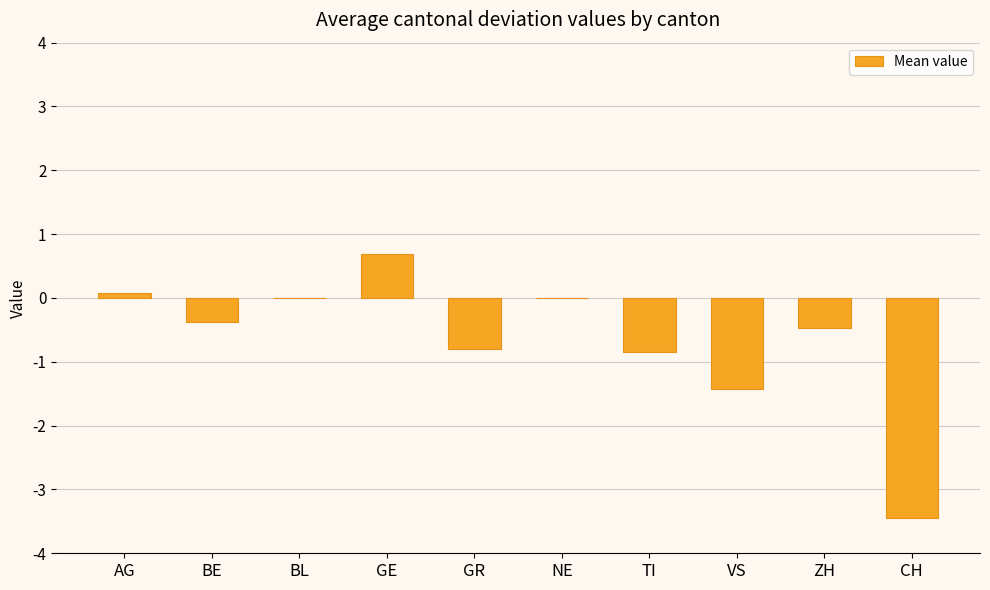

Count the number of data series in this chart.

1